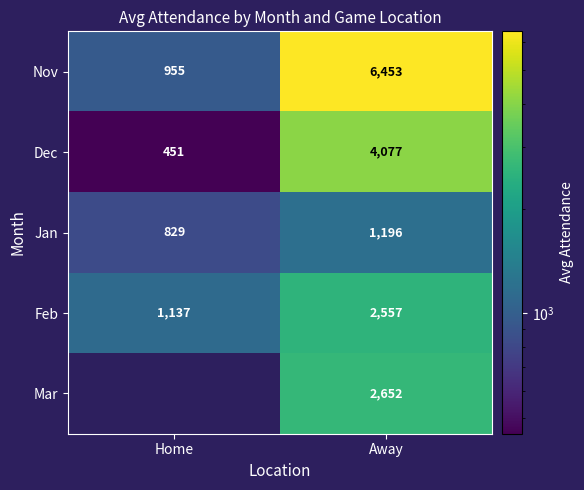

What is the highest value of the Jan series?

1196